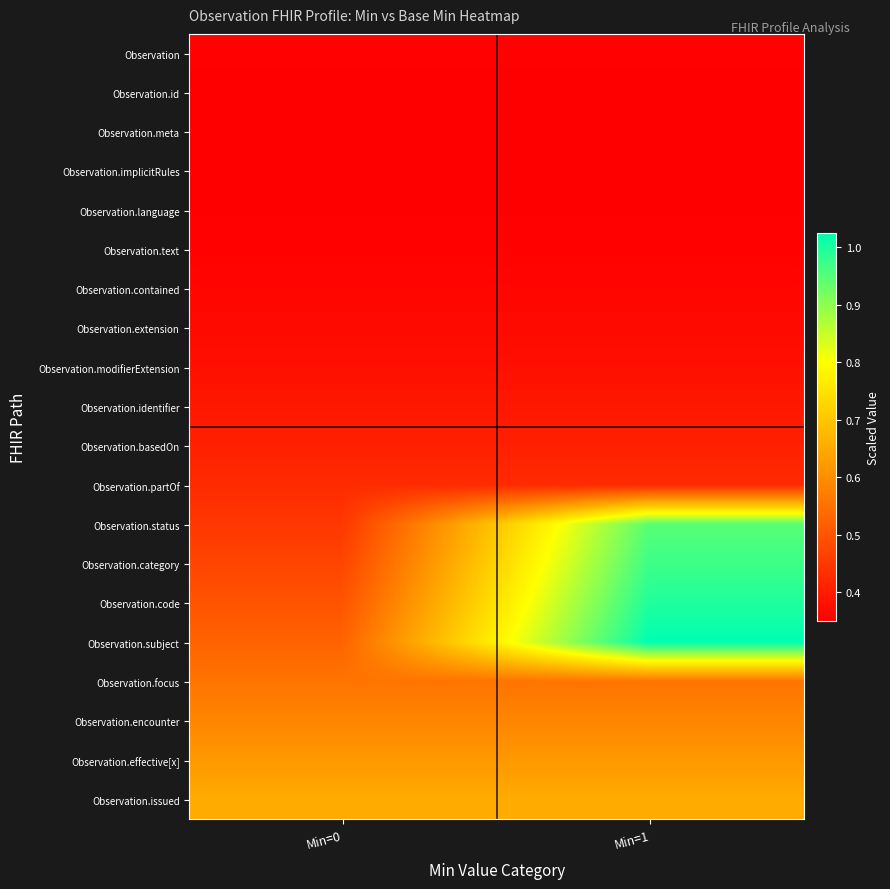

Reading left to right, transcribe all the data shown in this chart.

Observation: Min=0=0.4	Min=1=0.4
Observation.id: Min=0=0.4	Min=1=0.4
Observation.meta: Min=0=0.4	Min=1=0.4
Observation.implicitRules: Min=0=0.4	Min=1=0.4
Observation.language: Min=0=0.4	Min=1=0.4
Observation.text: Min=0=0.4	Min=1=0.4
Observation.contained: Min=0=0.4	Min=1=0.4
Observation.extension: Min=0=0.4	Min=1=0.4
Observation.modifierExtension: Min=0=0.4	Min=1=0.4
Observation.identifier: Min=0=0.4	Min=1=0.4
Observation.basedOn: Min=0=0.4	Min=1=0.4
Observation.partOf: Min=0=0.4	Min=1=0.4
Observation.status: Min=0=0.4	Min=1=0.9
Observation.category: Min=0=0.5	Min=1=1.0
Observation.code: Min=0=0.5	Min=1=1.0
Observation.subject: Min=0=0.5	Min=1=1.0
Observation.focus: Min=0=0.6	Min=1=0.6
Observation.encounter: Min=0=0.6	Min=1=0.6
Observation.effective[x]: Min=0=0.6	Min=1=0.6
Observation.issued: Min=0=0.7	Min=1=0.7